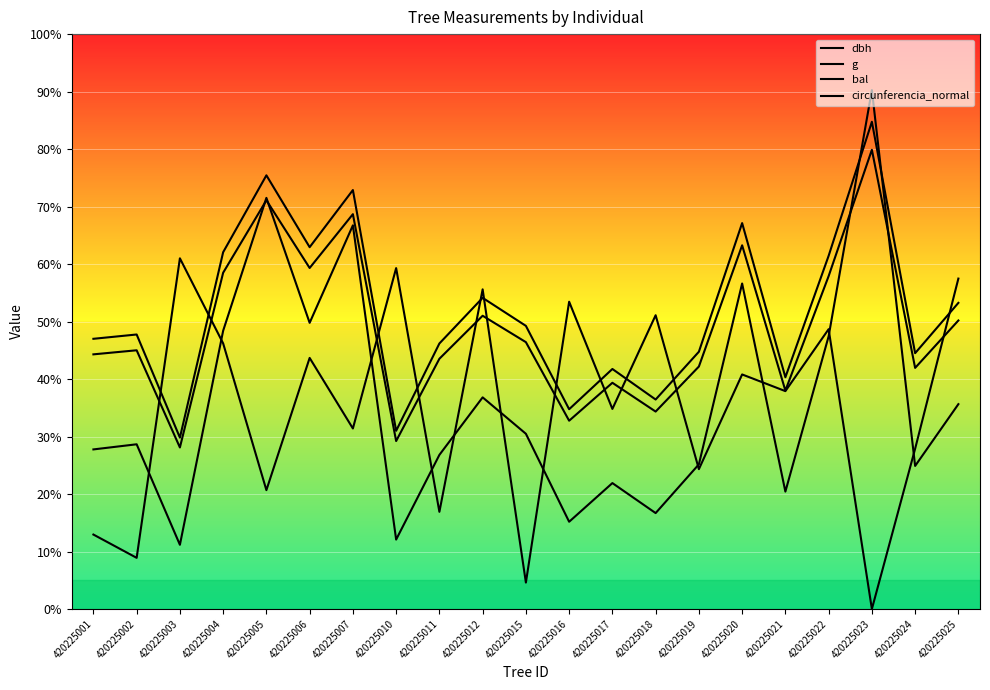

Between 420225015 and 420225024, which is larger?

420225015